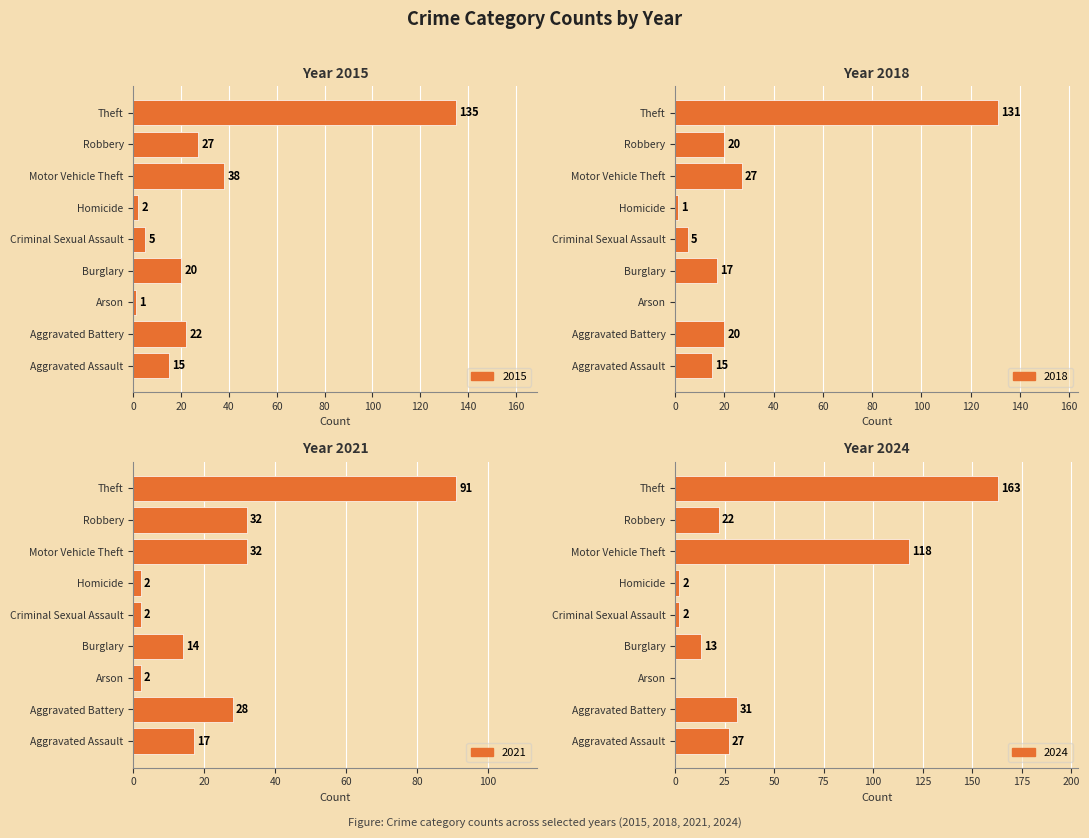

How many groups of bars are there?

9